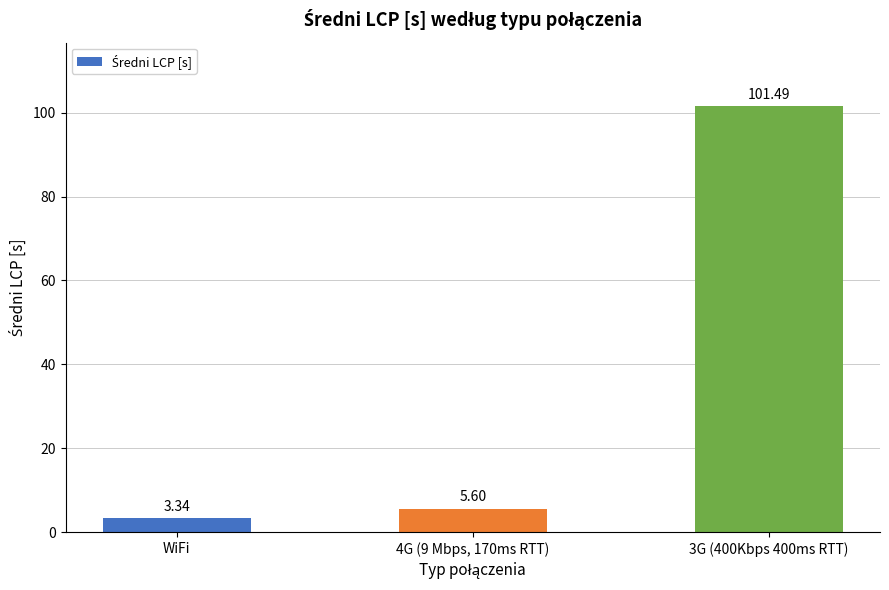

What is the change in value from 4G (9 Mbps, 170ms RTT) to 3G (400Kbps 400ms RTT)?

+95.9